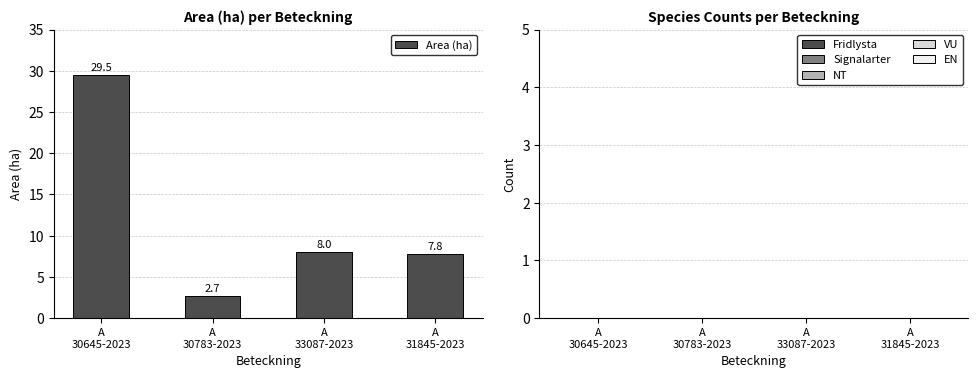

How many data points does each series have?

4